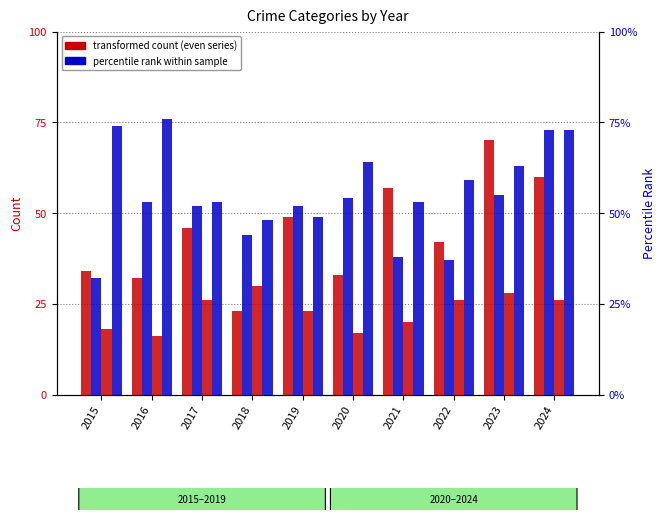

Rank the series at 2024 from lowest to highest value.

Criminal Sexual Assault, Aggravated Assault, Aggravated Battery, Robbery